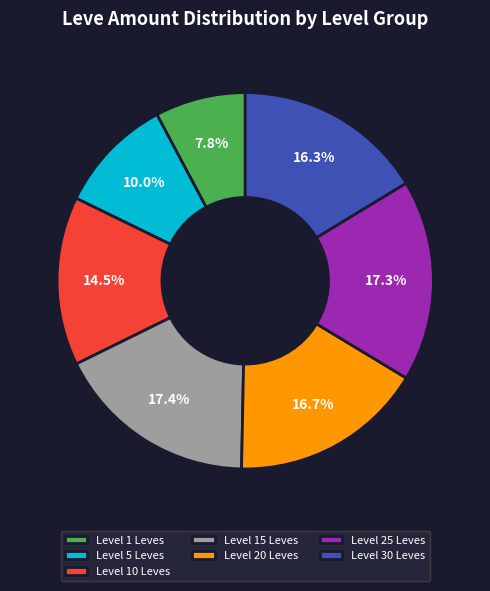

Does Level 5 Leves represent more than half of the total?

No